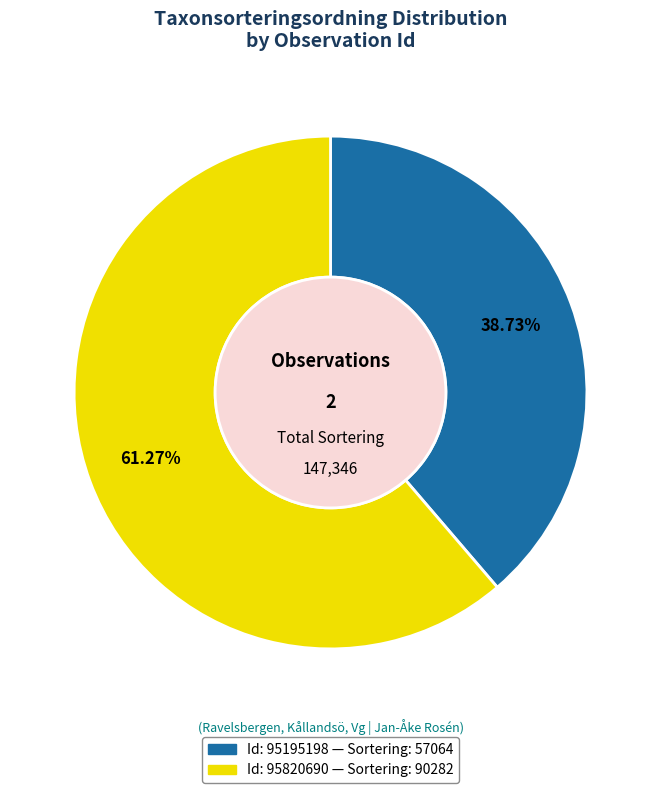

Does any single category account for the majority?

Yes